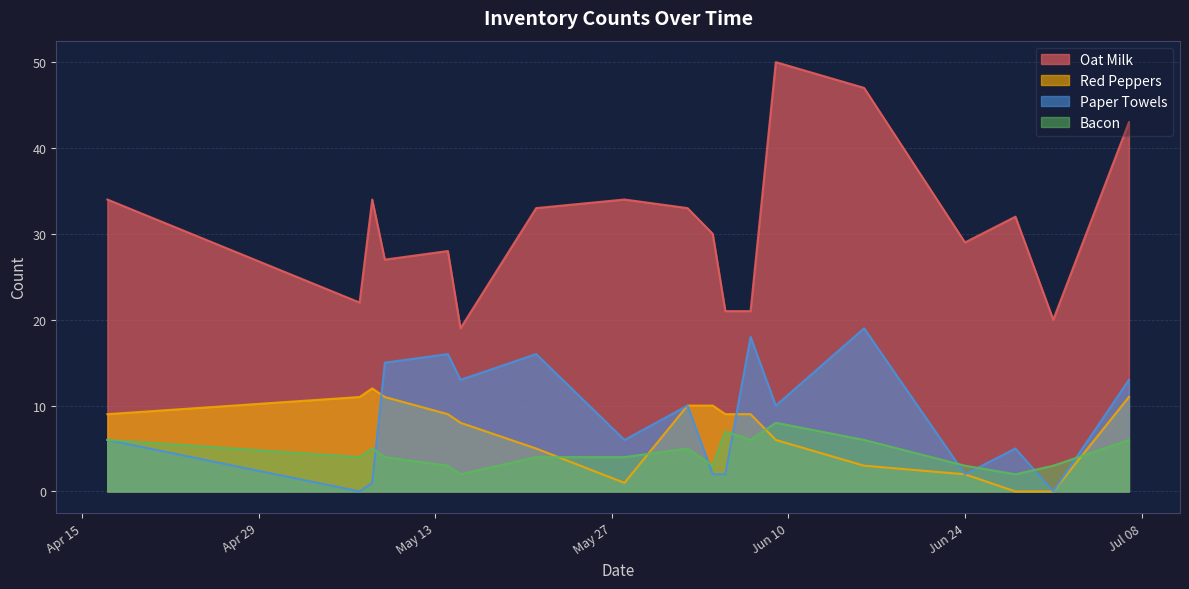

How many values in the Oat Milk series exceed 32?

8